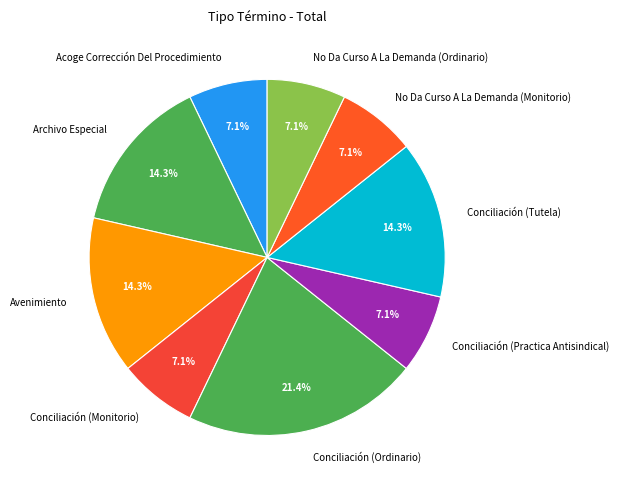

What percentage is NOT represented by Avenimiento?

85.7%